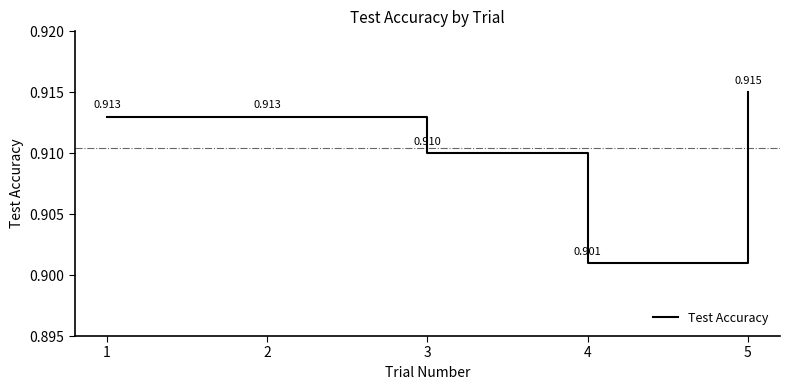

The chart shows a value of 0.9 at 3. True or false?

True